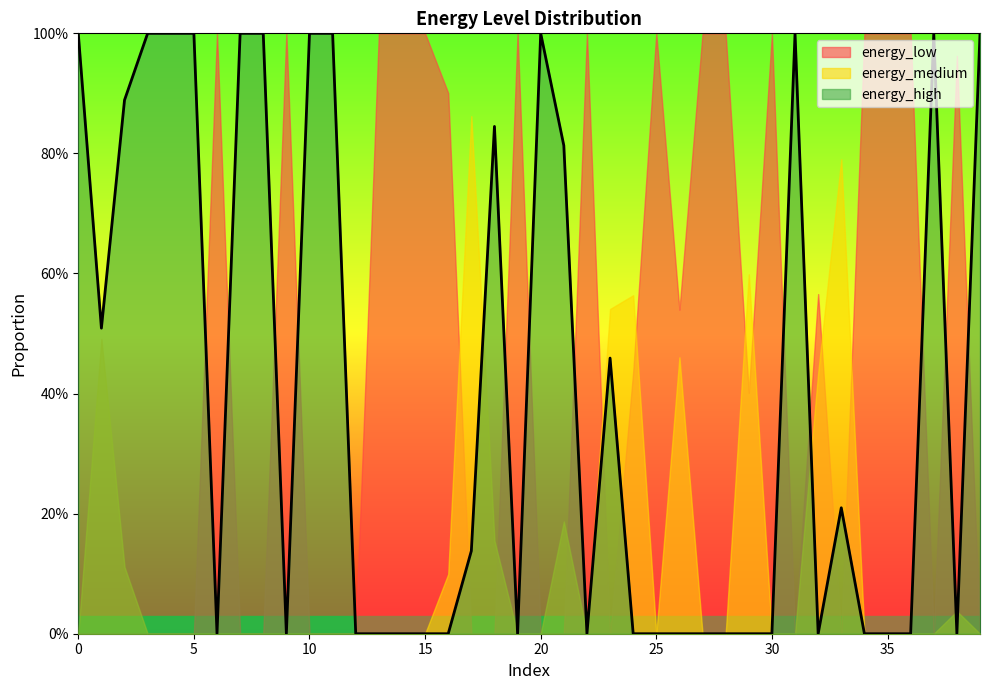

True or false: energy_high and energy_low intersect in this chart.

True